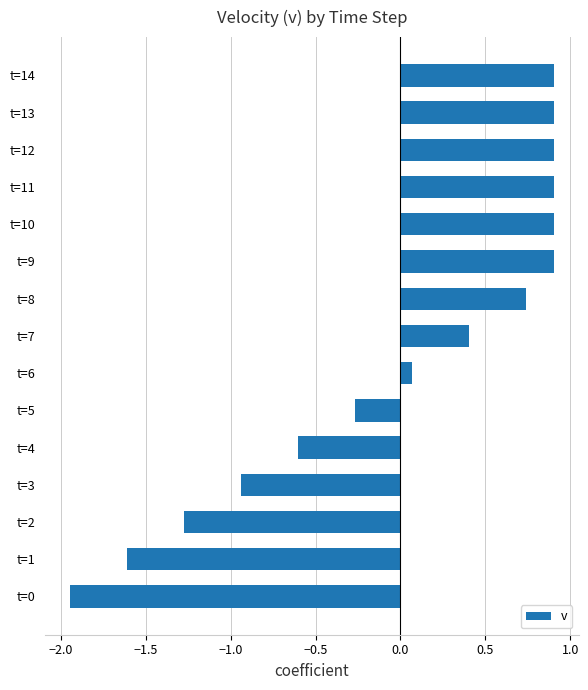

How many values are above zero?

9